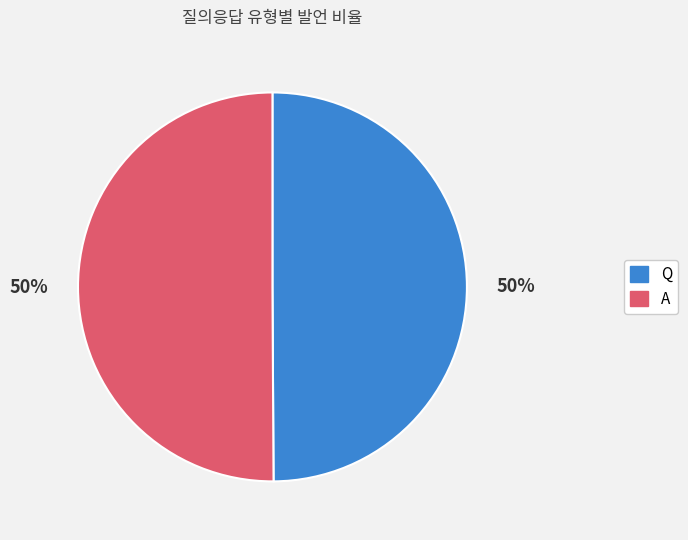

Is it true that A is 50% of the pie?

True